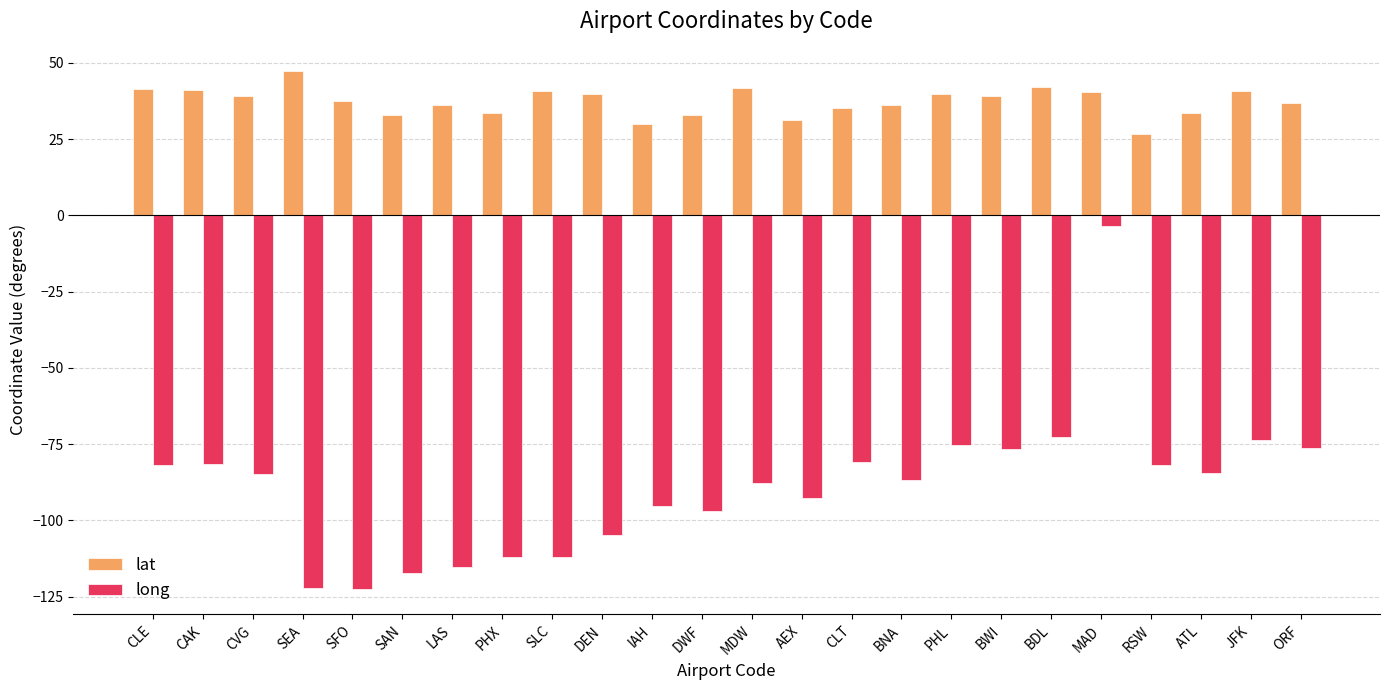

What is the highest value of the lat series?

47.4